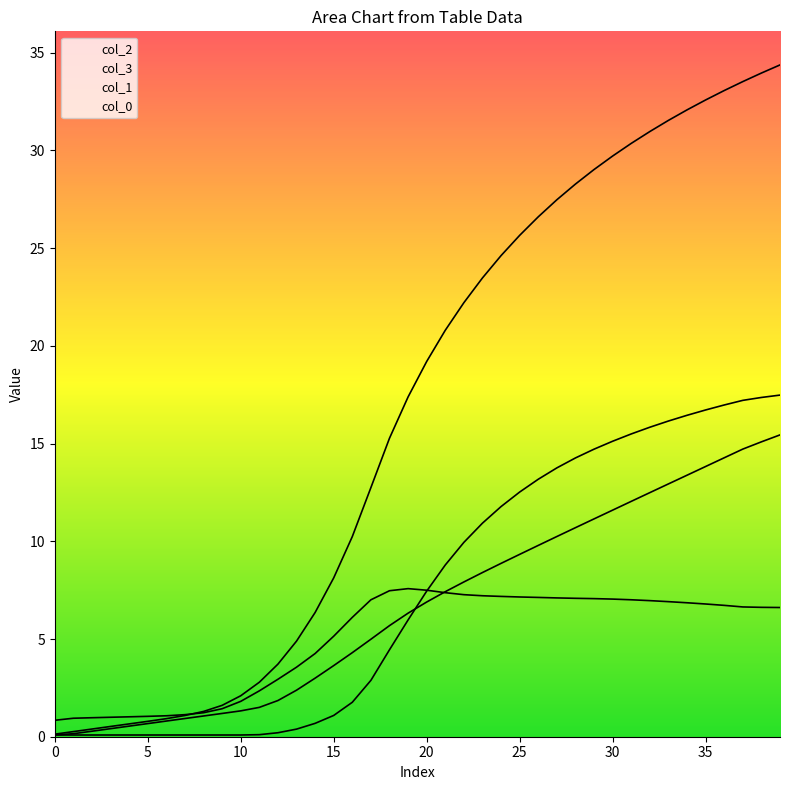

Does the chart display data point markers on the line(s)?

No